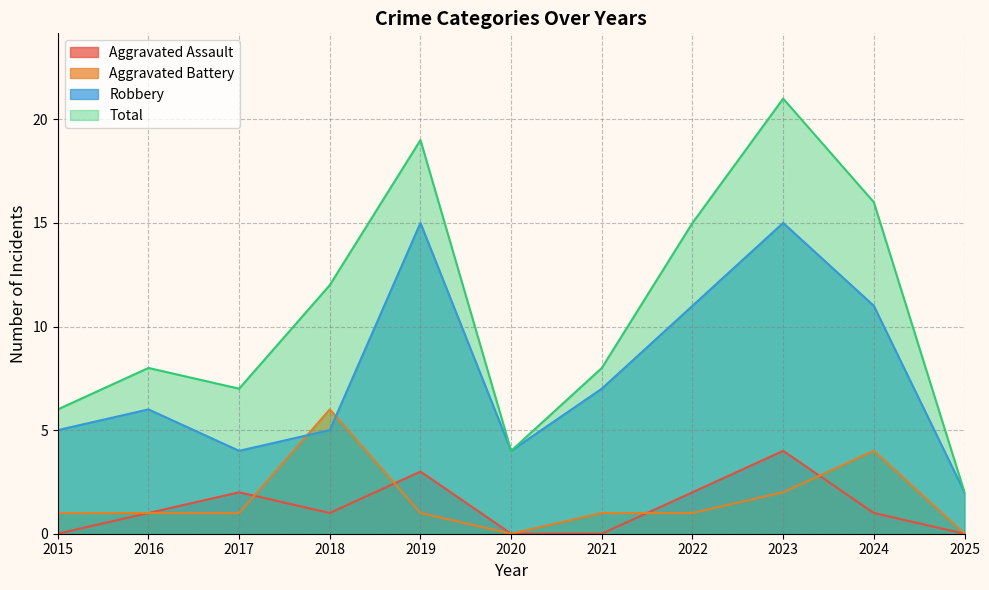

What is the average value of the Aggravated Battery series?

2